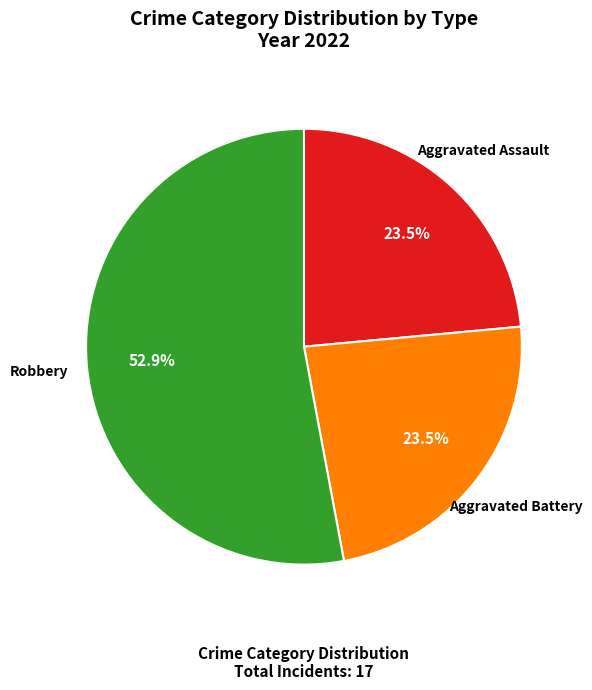

To the nearest percent, what is the average slice percentage?

33%